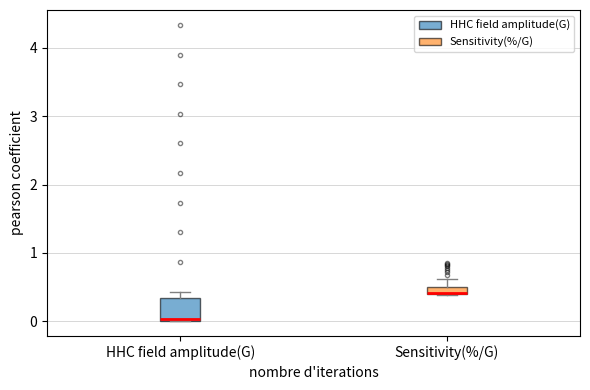

Which box is the tallest, from its lower edge to its upper edge?

HHC field amplitude(G)